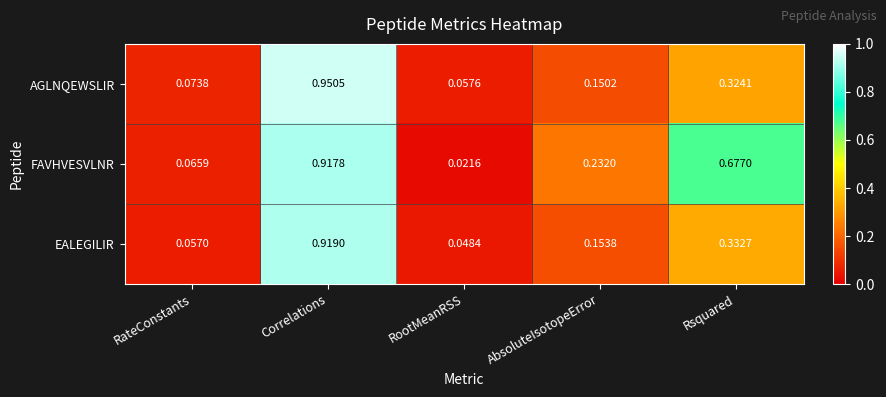

What is the difference between the highest and lowest values at Rsquared?

0.4